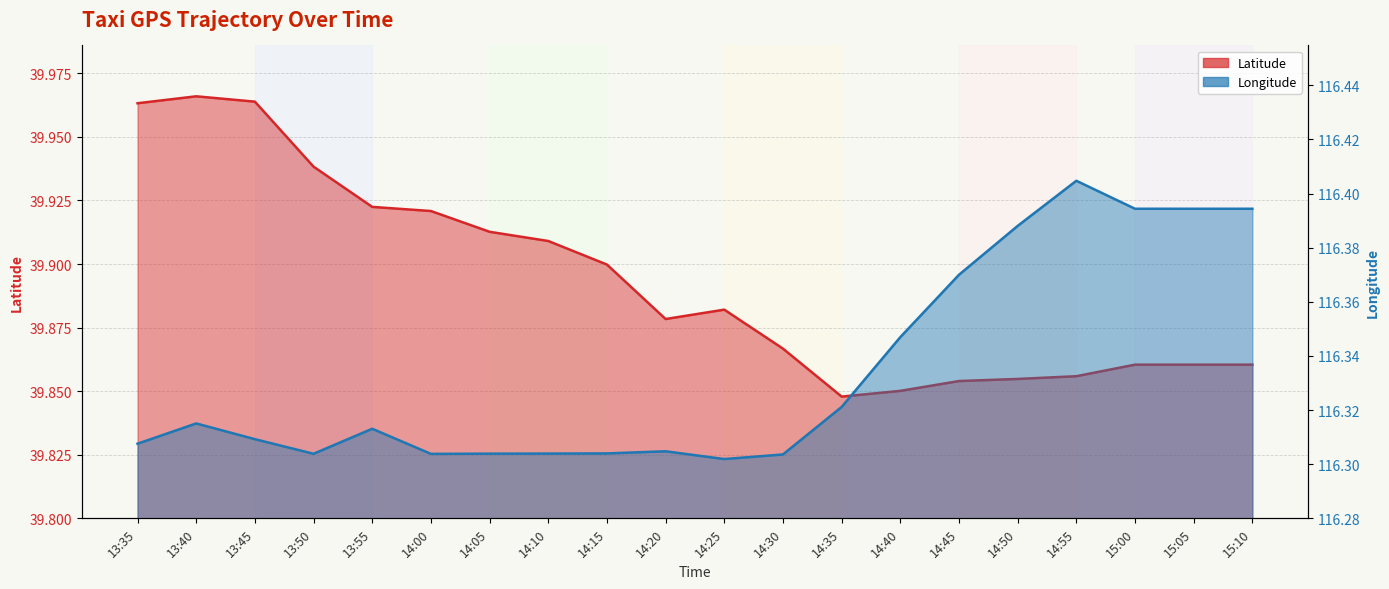

Where is the first local maximum for lat?

13:40